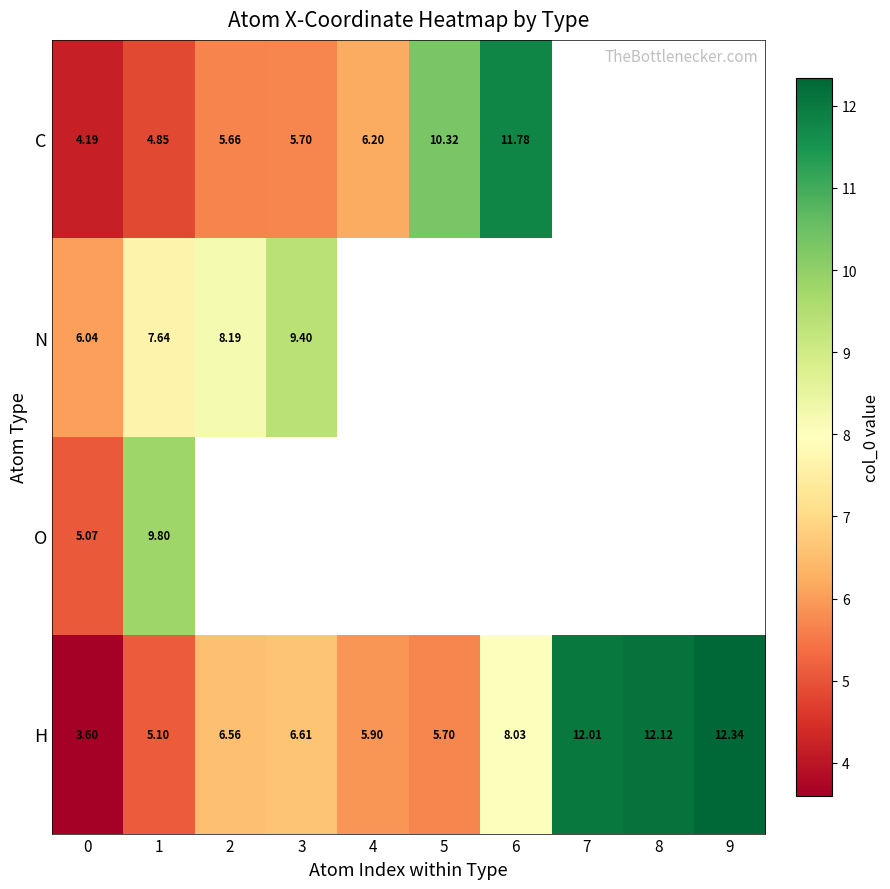

The C series shows 7.8 at 2. True or false?

False